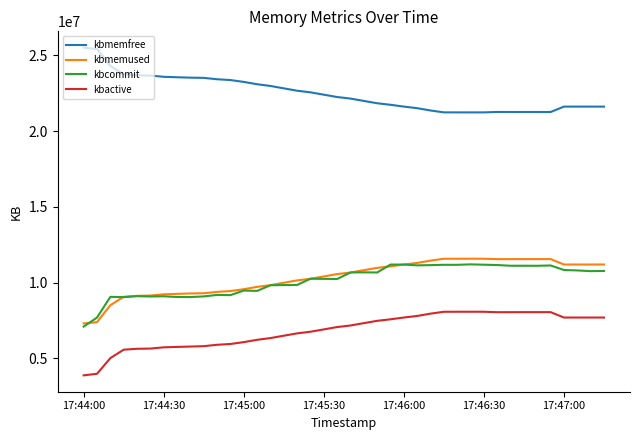

What are all the series names shown in the legend?

kbmemfree, kbmemused, kbcommit, kbactive